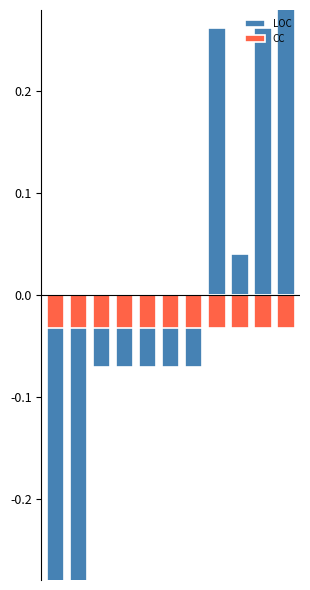

What is the spread (max minus min) of values at 0?

0.3